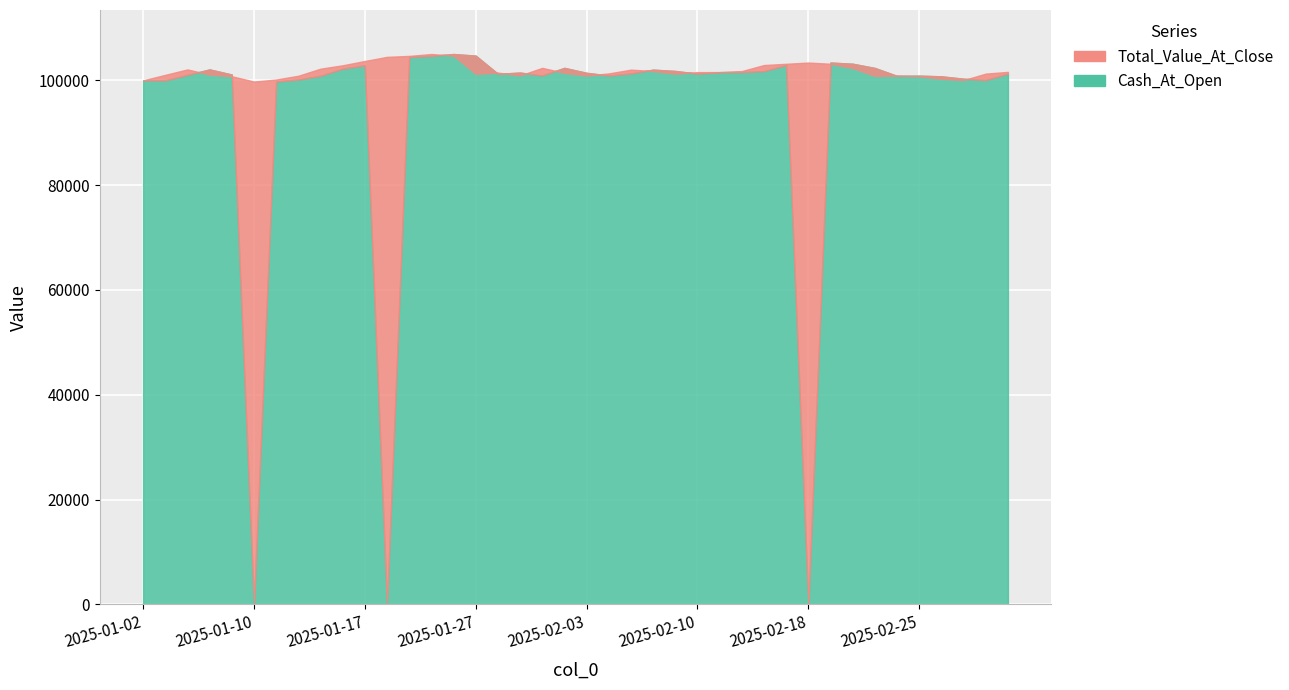

What is the greatest value displayed?

105027.2